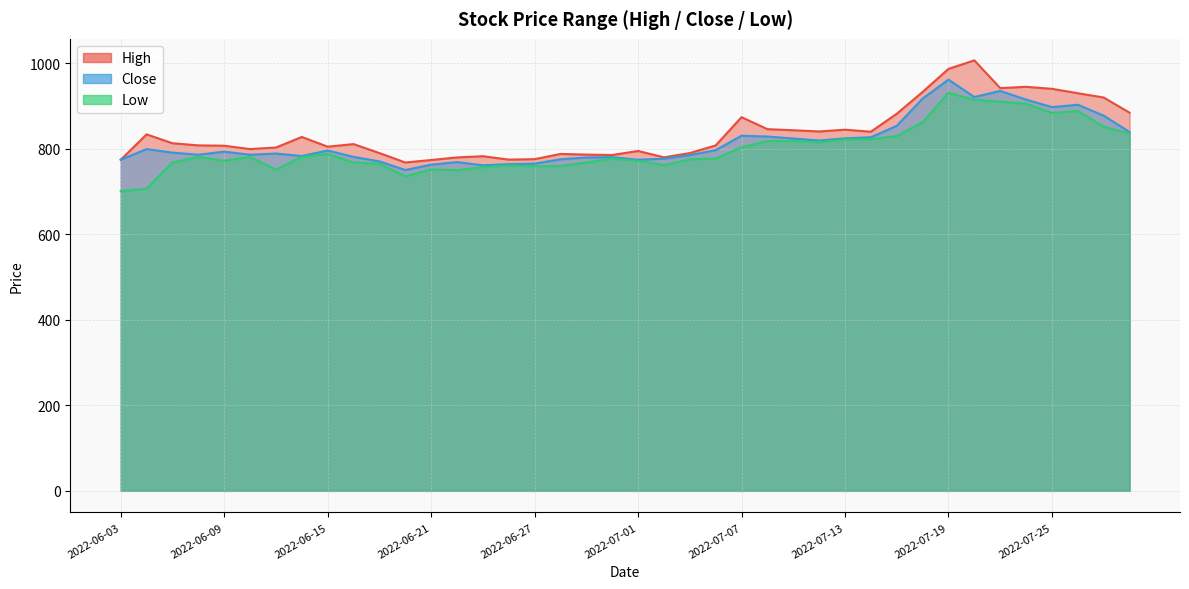

What value does the High series have at 2022-06-29?

786.5